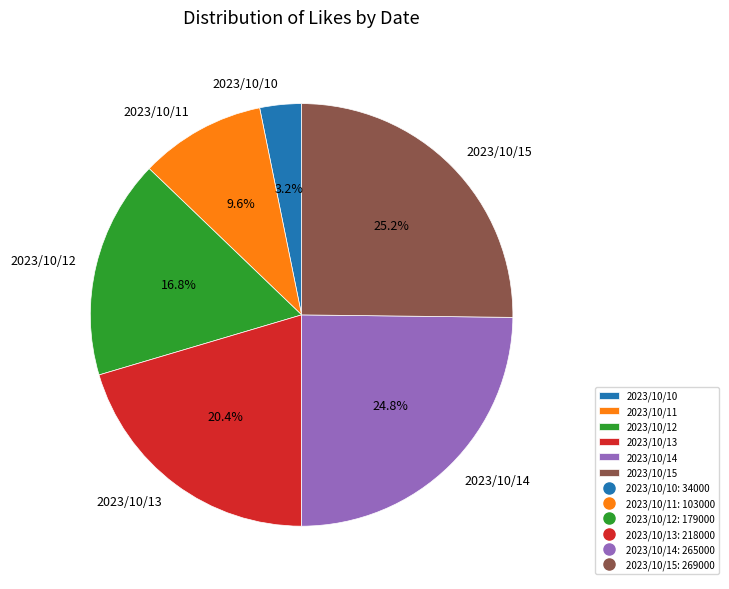

To the nearest percent, what percentage of the pie is 2023/10/15?

25%